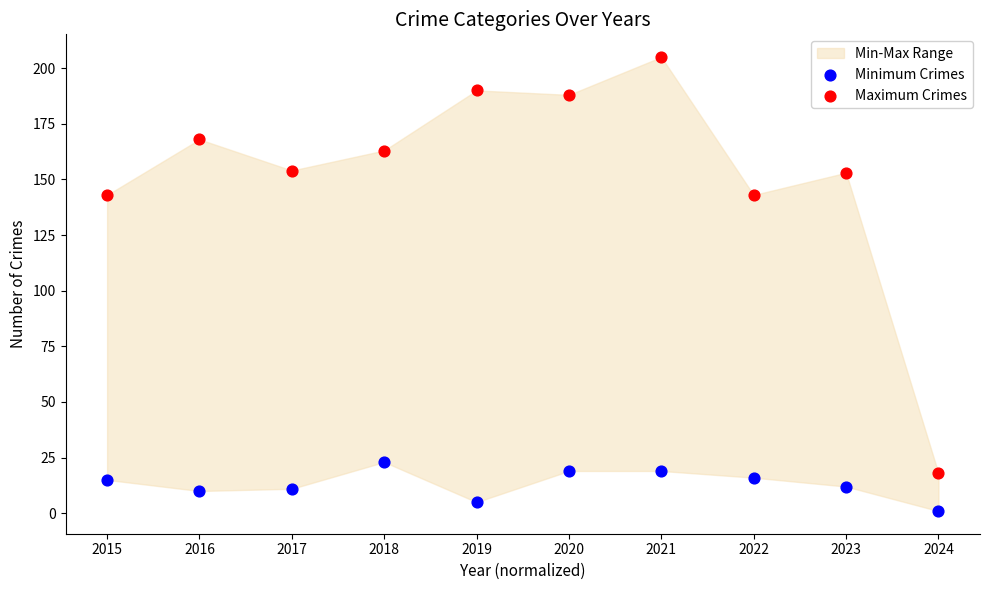

Across all data points, what is the range of Y values (max minus min)?

204